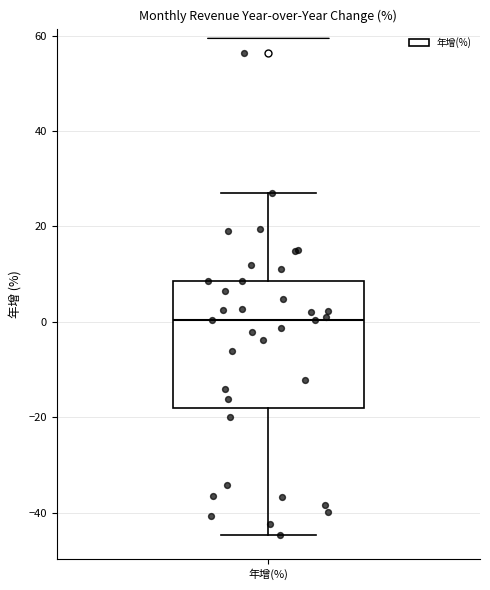

Transcribe this box plot: give where the median line is, the range the box spans, and where the two whiskers end, as read against the y-axis. The values are not printed on the chart, so give them approximately, as read against the axis.

median 0, box -18 to 8, whiskers -44 to 28